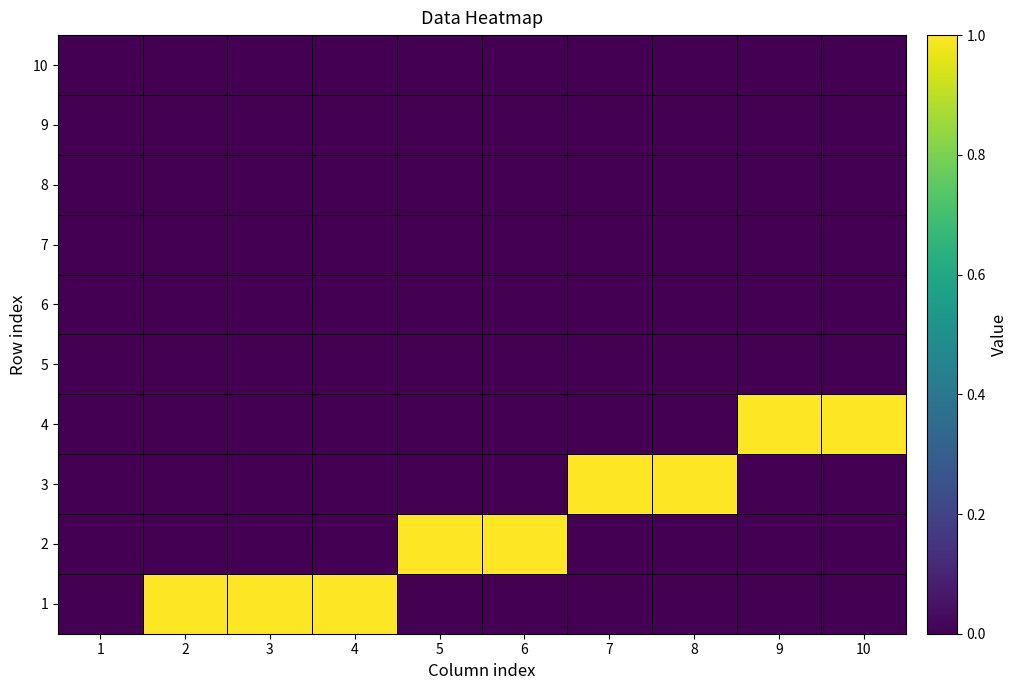

What is the greatest value displayed?

1